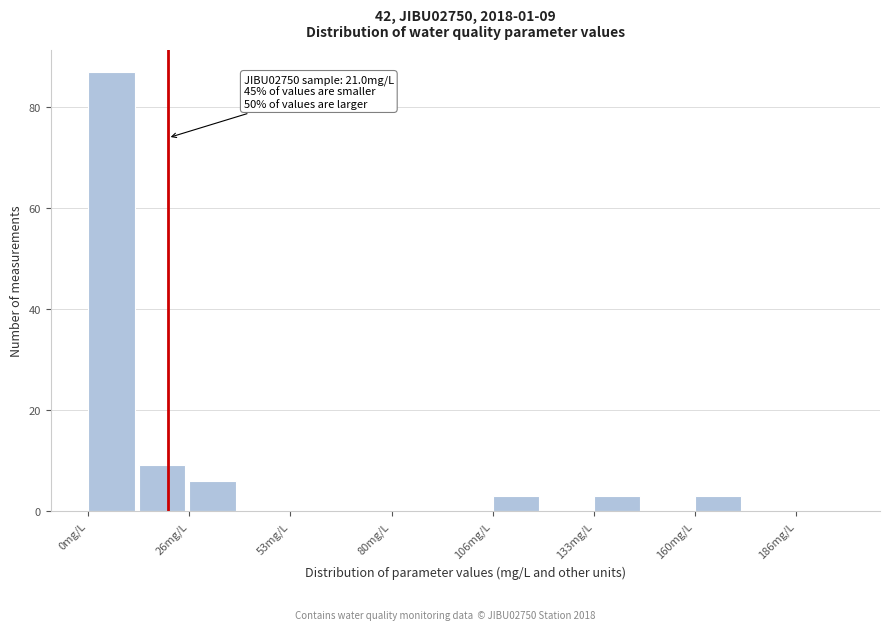

Read against the x-axis, roughly where is the centre of the tallest bar?

5